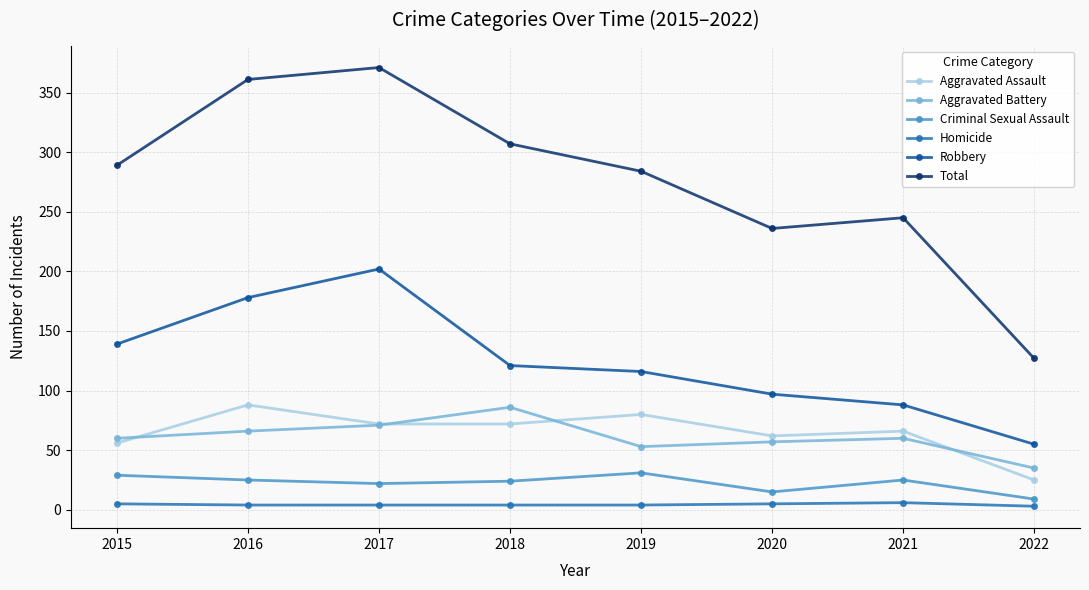

List the labels in order of Robbery value, largest first.

2017, 2016, 2015, 2018, 2019, 2020, 2021, 2022